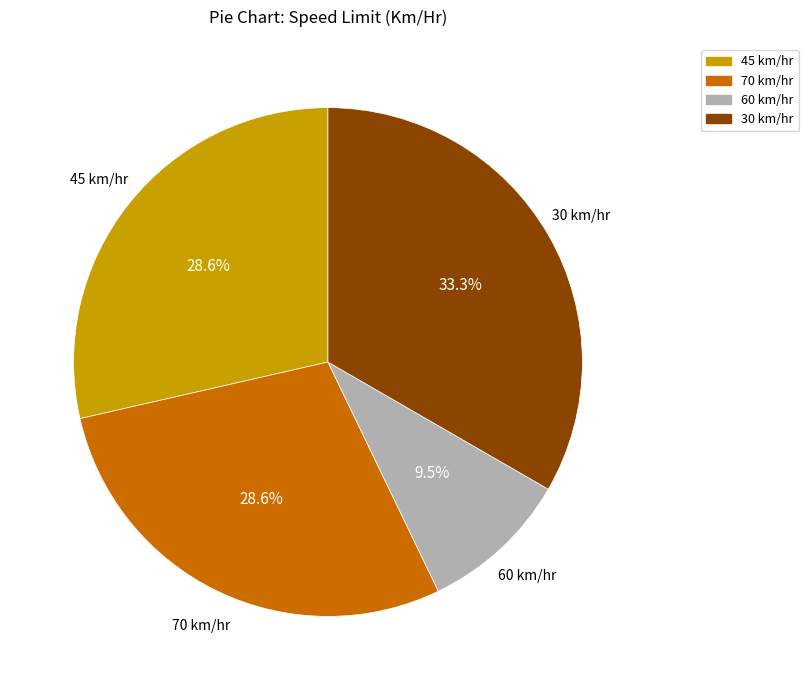

Is there a majority slice in this chart?

No